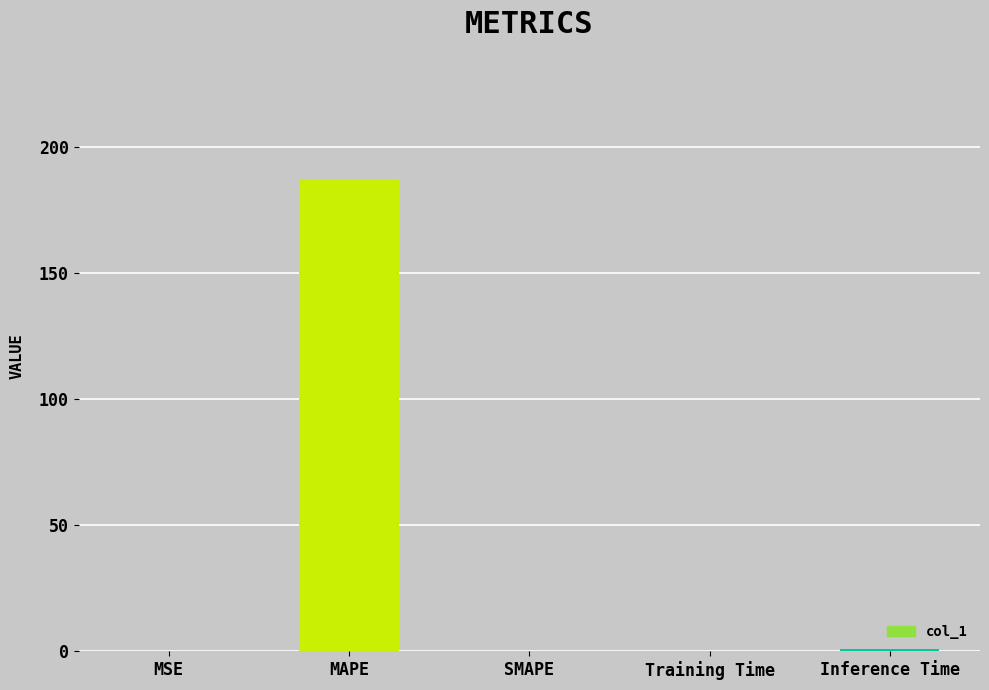

Is it true that the value at Inference Time is 1.0?

True